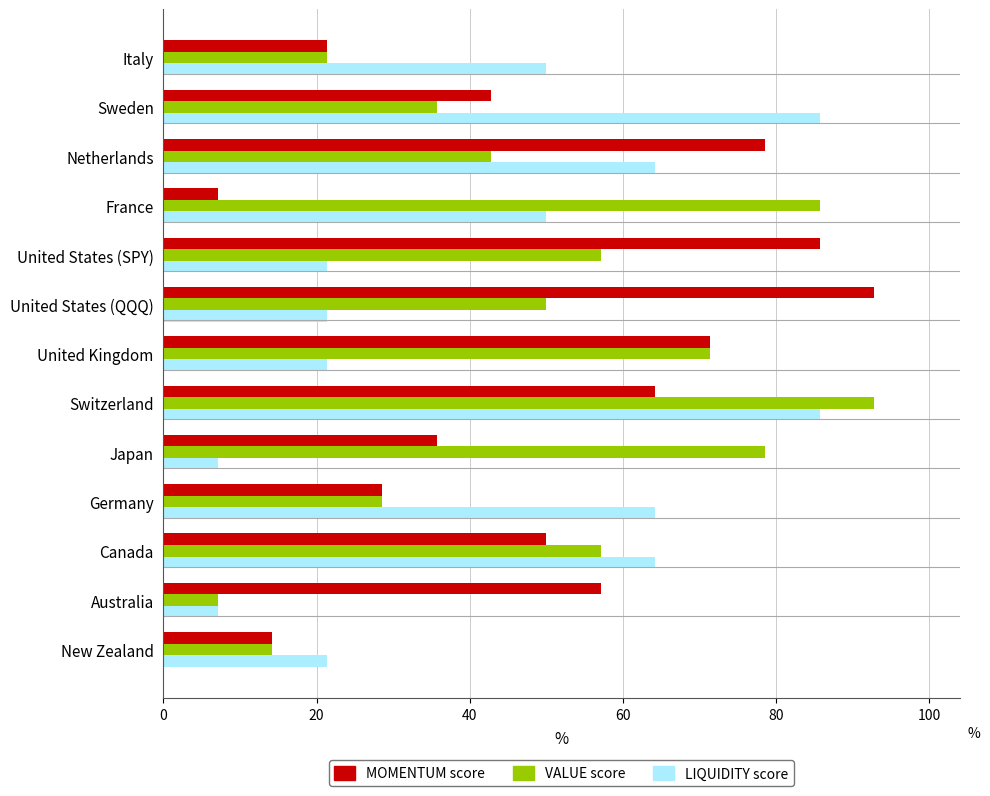

What is the total value across all series at Switzerland?

242.7